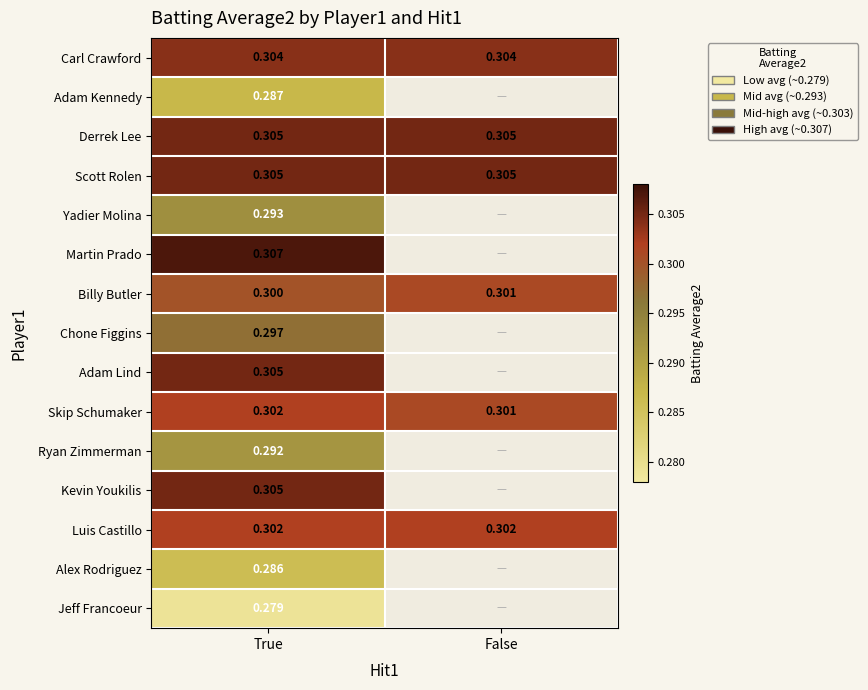

At which label does Billy Butler reach its peak?

False